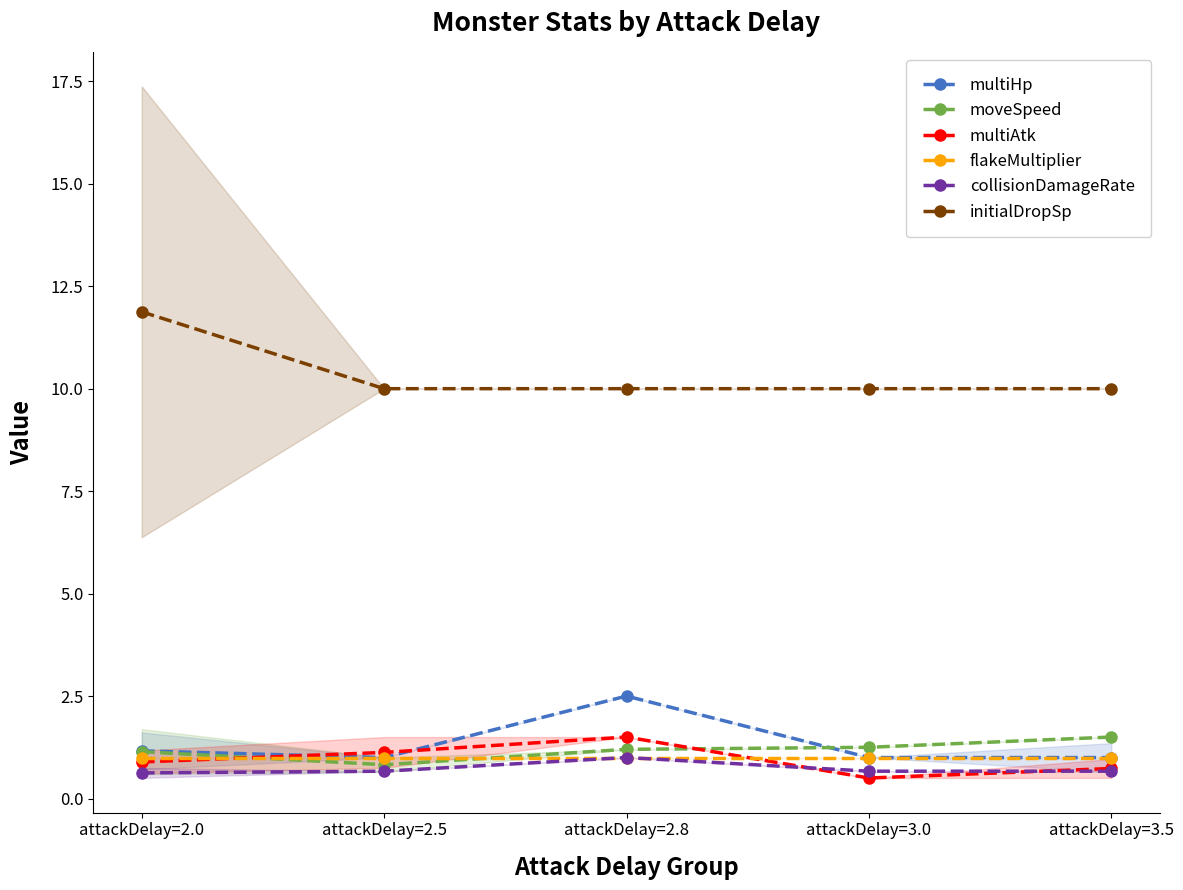

At which label does flakeMultiplier reach its minimum?

attackDelay=2.0